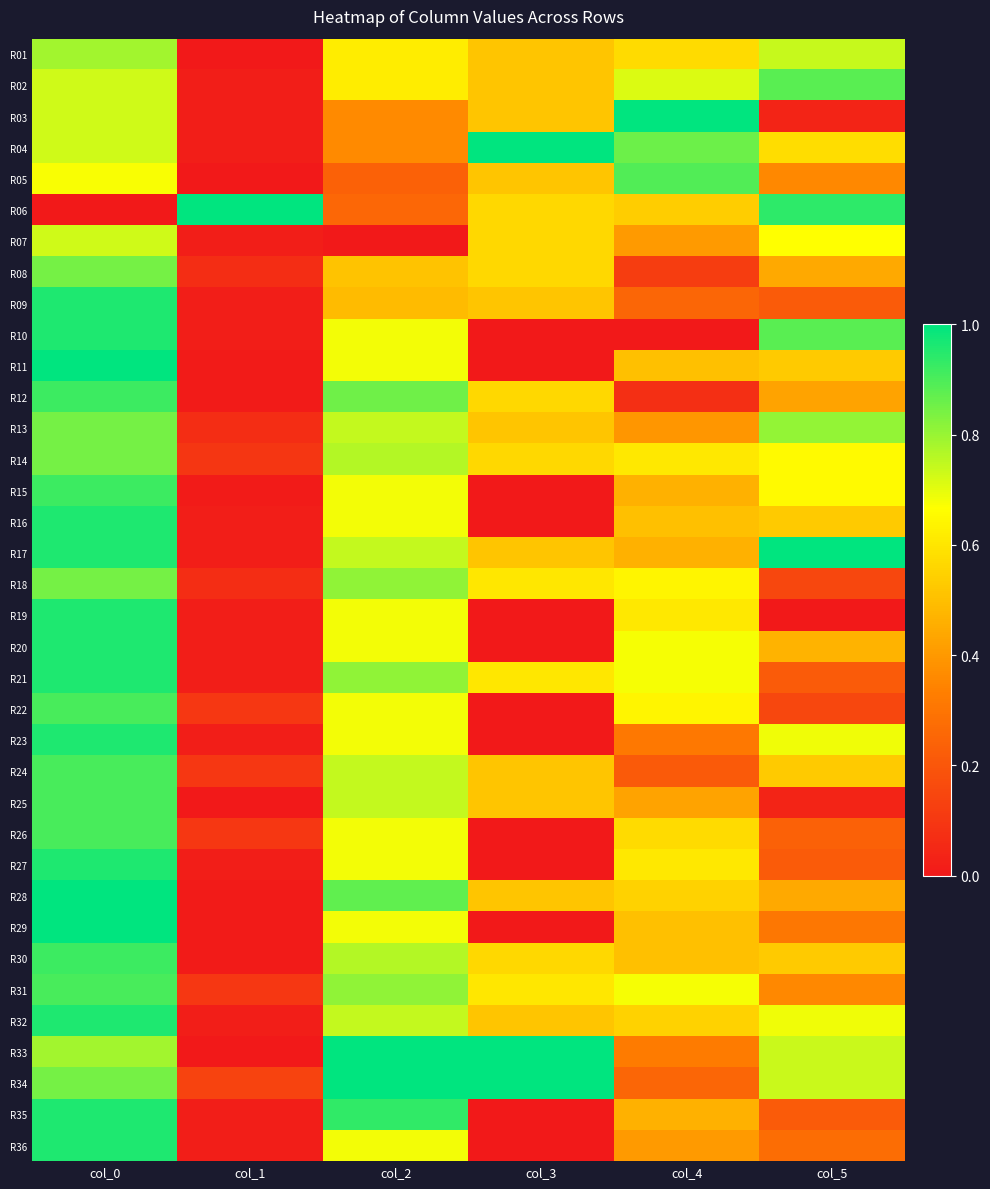

What is the difference between the highest and lowest values at col_1?

1.0